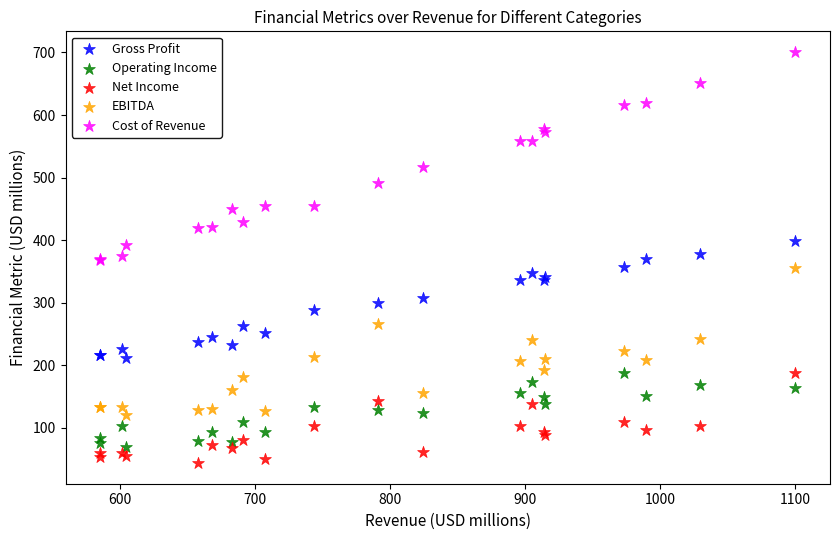

Which series has the widest spread of Y values?

Cost of Revenue